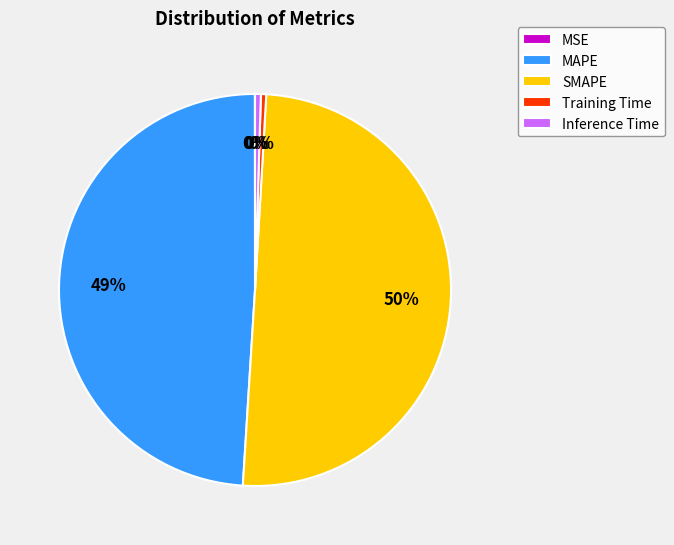

What is the largest slice in the pie chart?

SMAPE